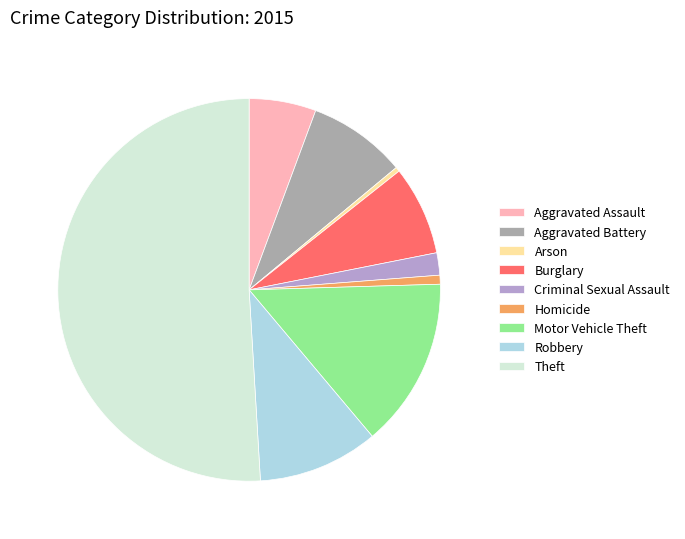

True or false: Motor Vehicle Theft accounts for 14% of the total.

True